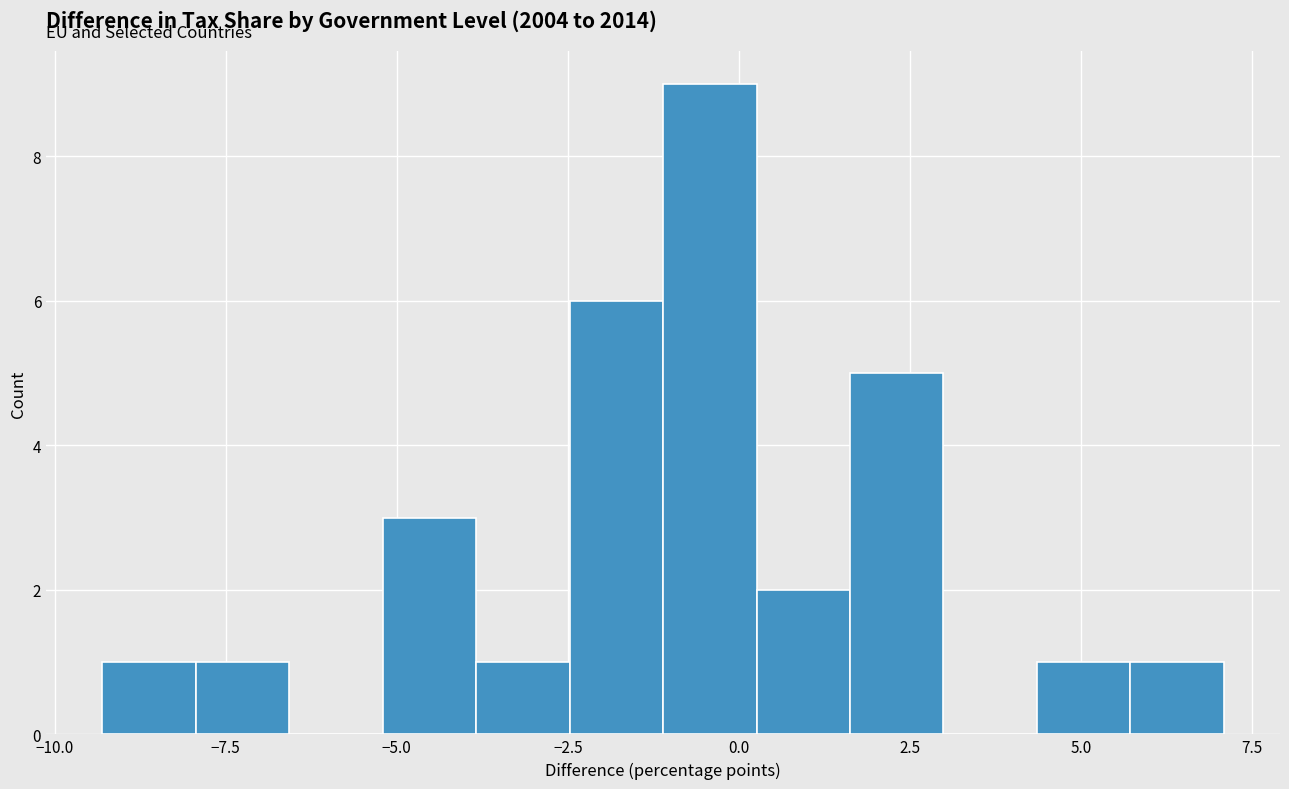

Read against the x-axis, roughly where is the centre of the tallest bar?

-0.5